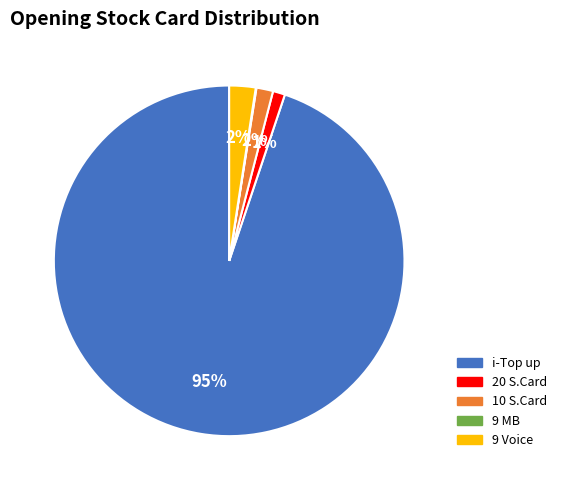

Which category accounts for the majority?

i-Top up